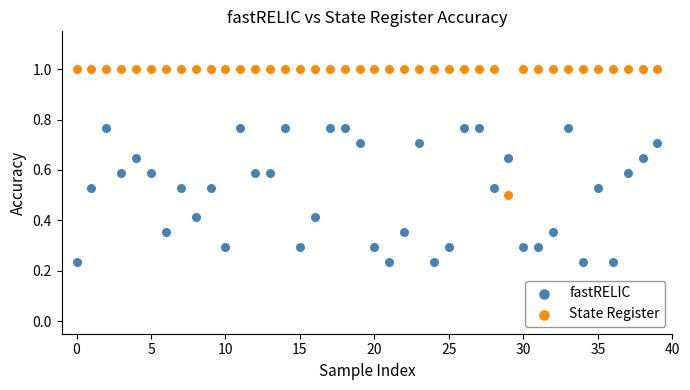

Which series reaches the minimum Y coordinate?

fastRELIC